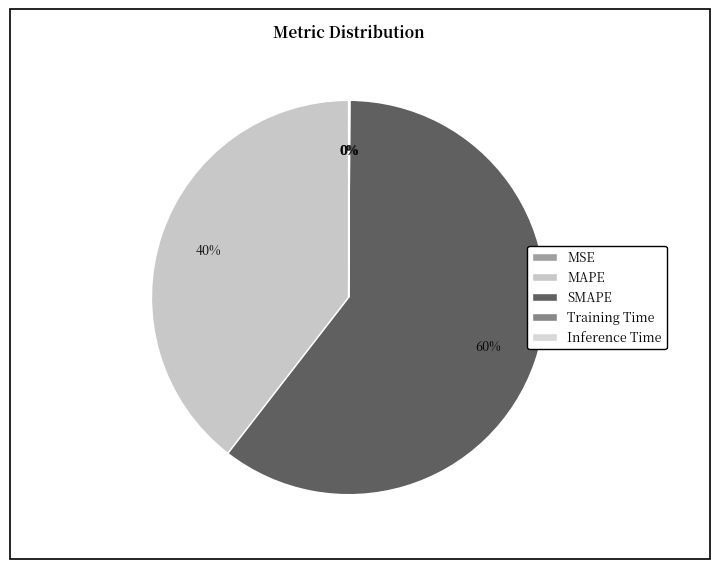

How many segments does this pie chart have?

5